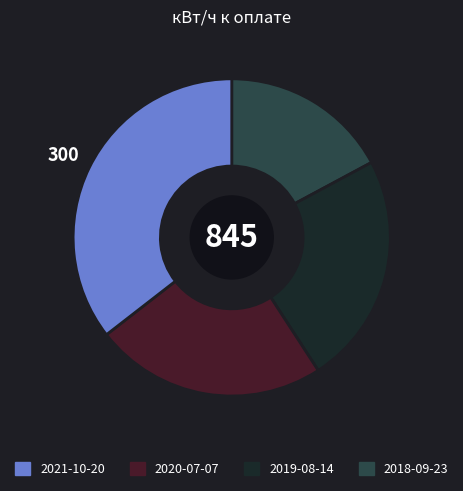

How many segments does this pie chart have?

4